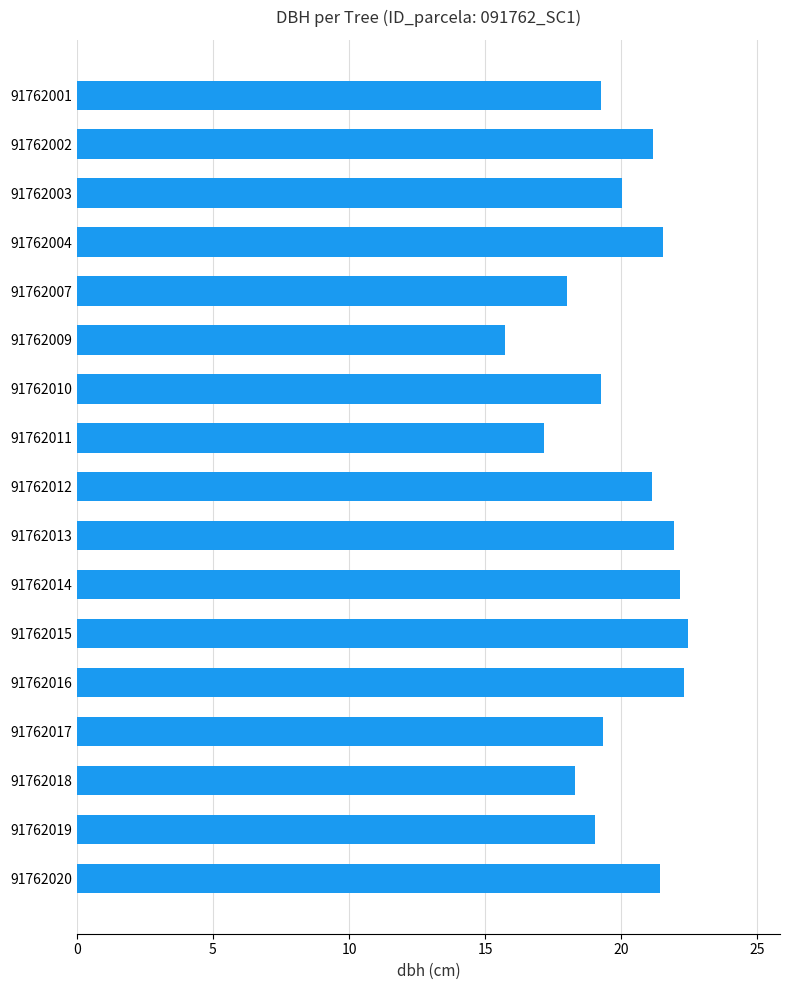

What is the ratio of the value at 91762013 to the value at 91762012?

1.0